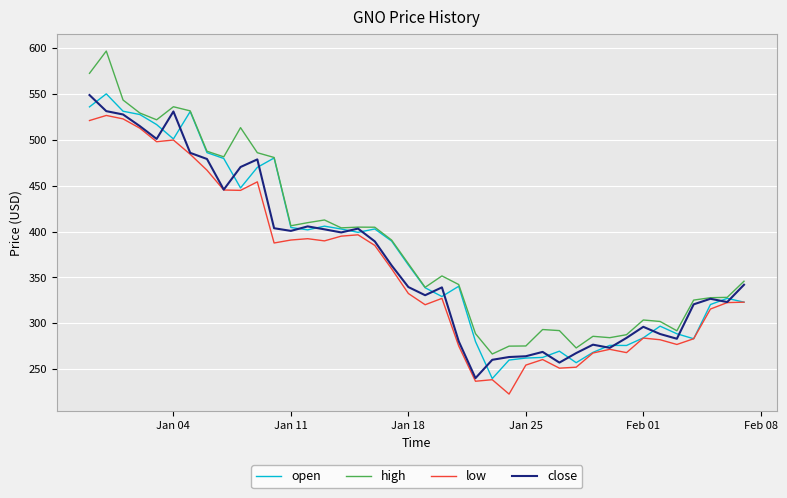

What is the maximum value for low?

526.7